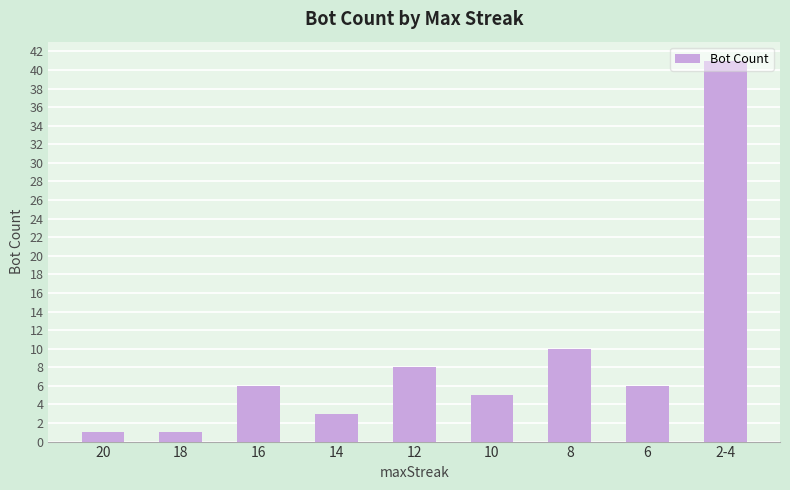

The chart shows a value of 3 at 14. True or false?

True